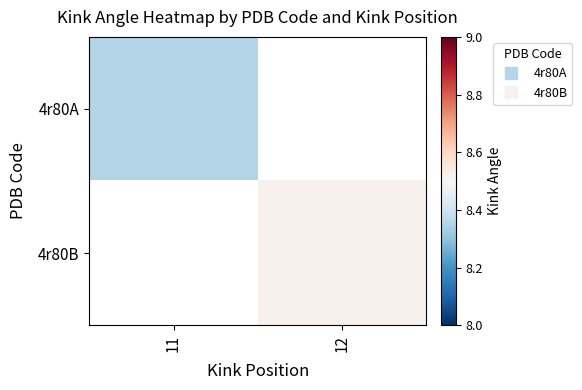

Is it true that 4r80A equals 8.4 at 11?

True